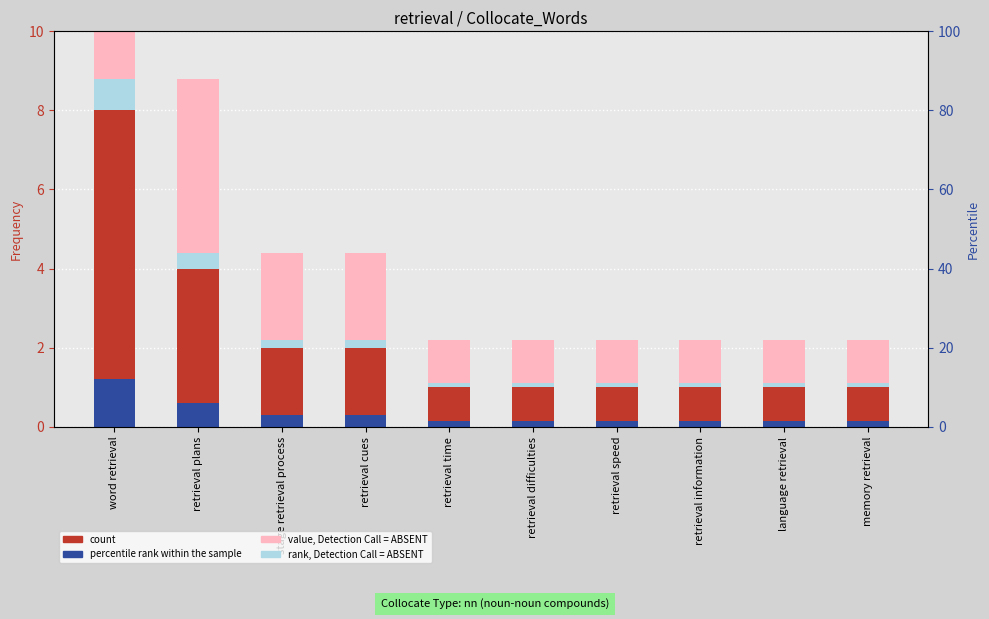

Does the chart contain stacked bars?

No